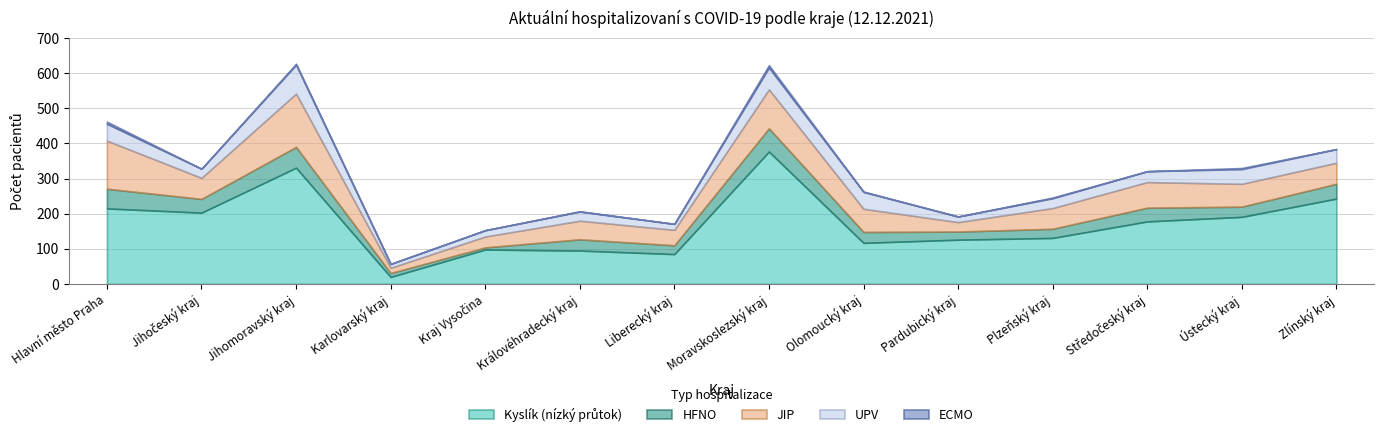

What is the difference between the HFNO values at Plzeňský kraj and Karlovarský kraj?

15